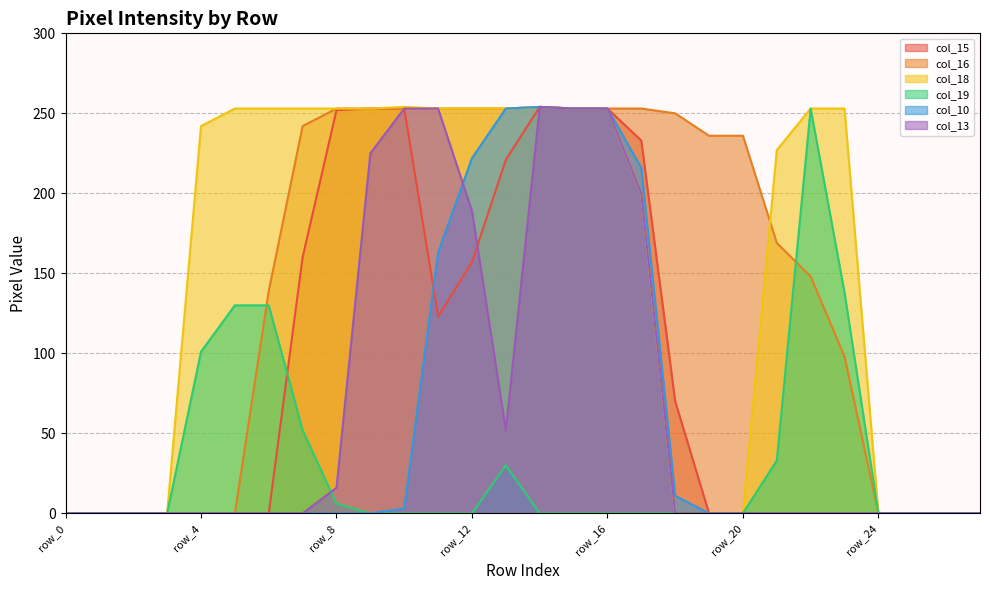

What is the difference between the col_18 values at row_18 and row_10?

254